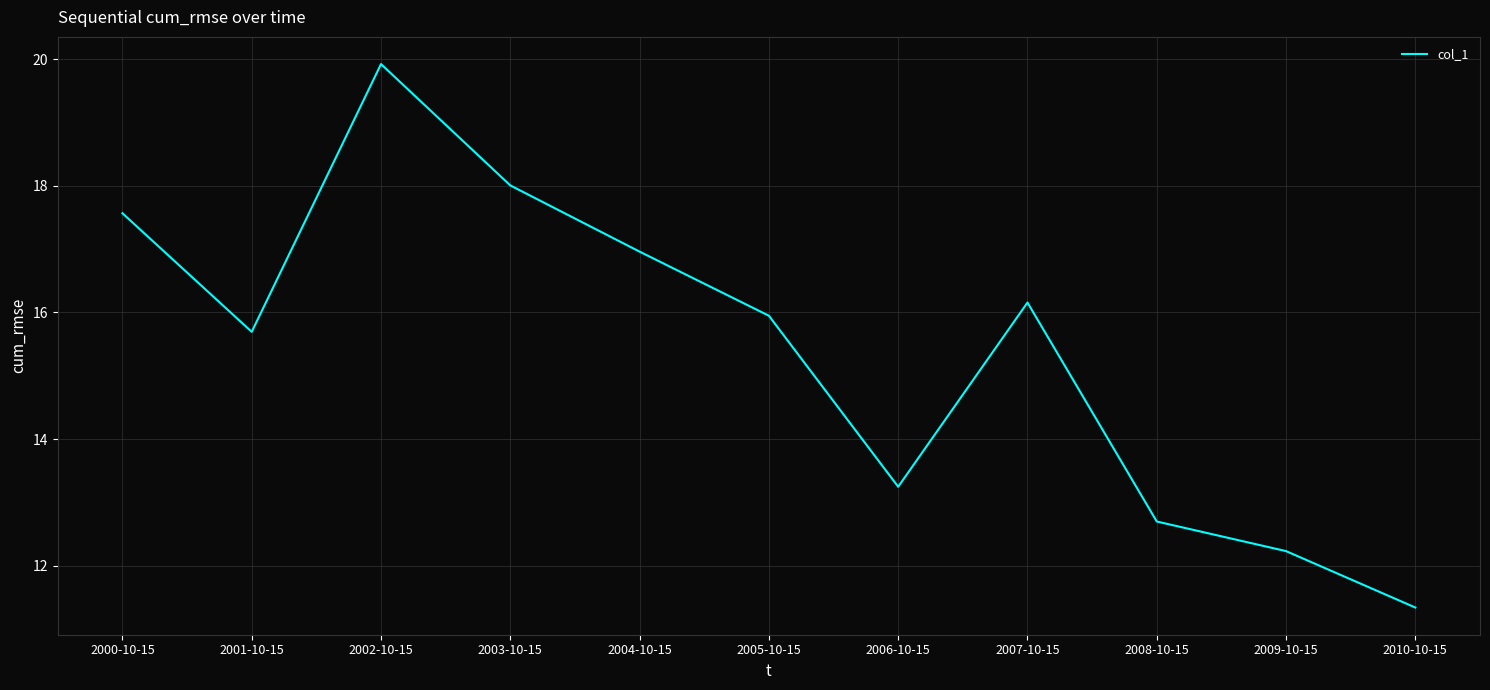

Does the chart have visible grid lines?

Yes